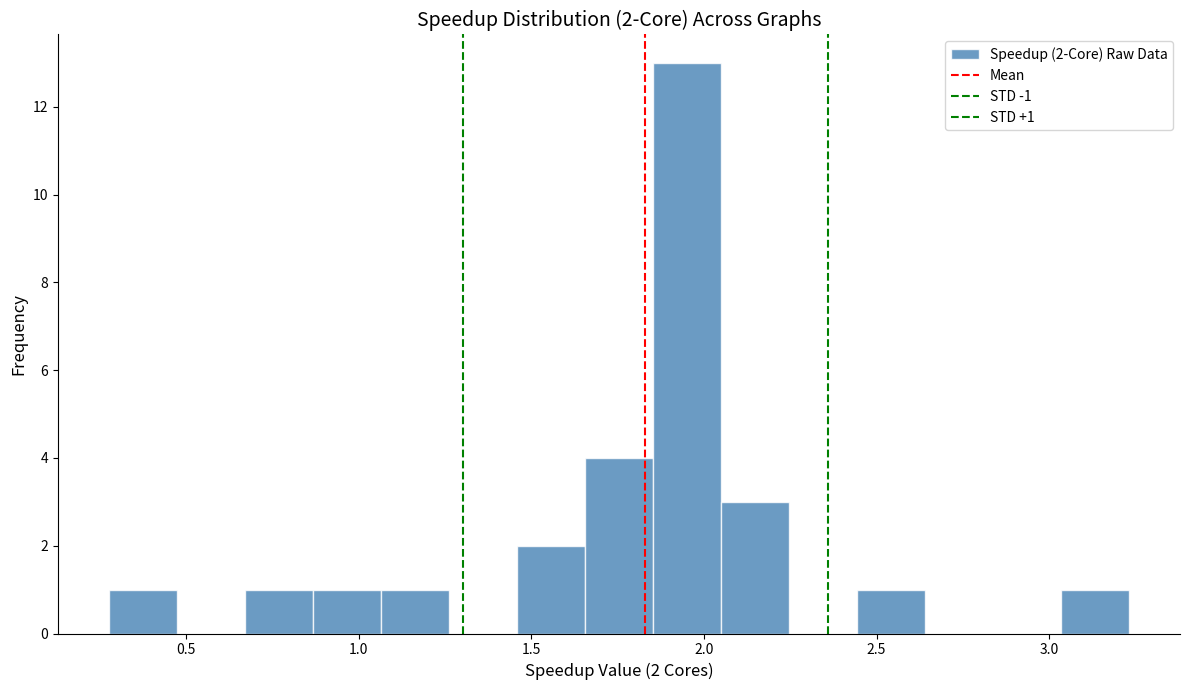

Around what value on the x-axis is the tallest bar? Give the approximate position of its centre, as read against the axis.

1.95